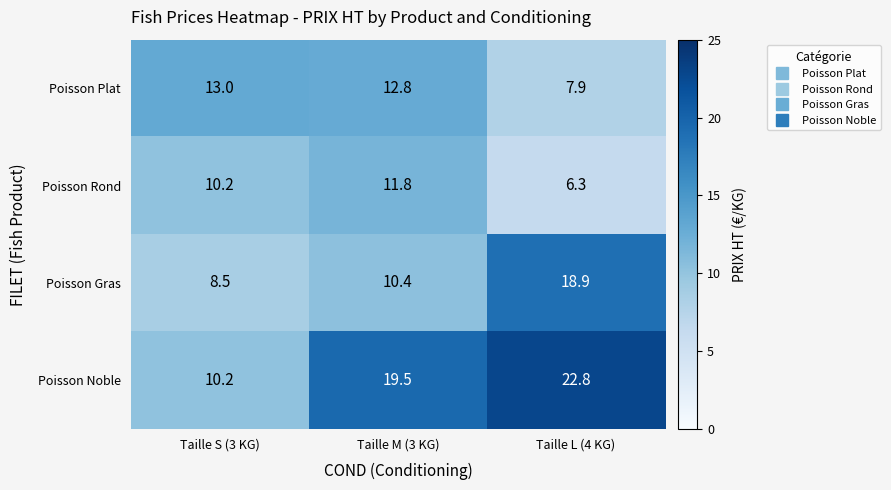

The Poisson Noble series shows 22.8 at Taille L (4 KG). True or false?

True